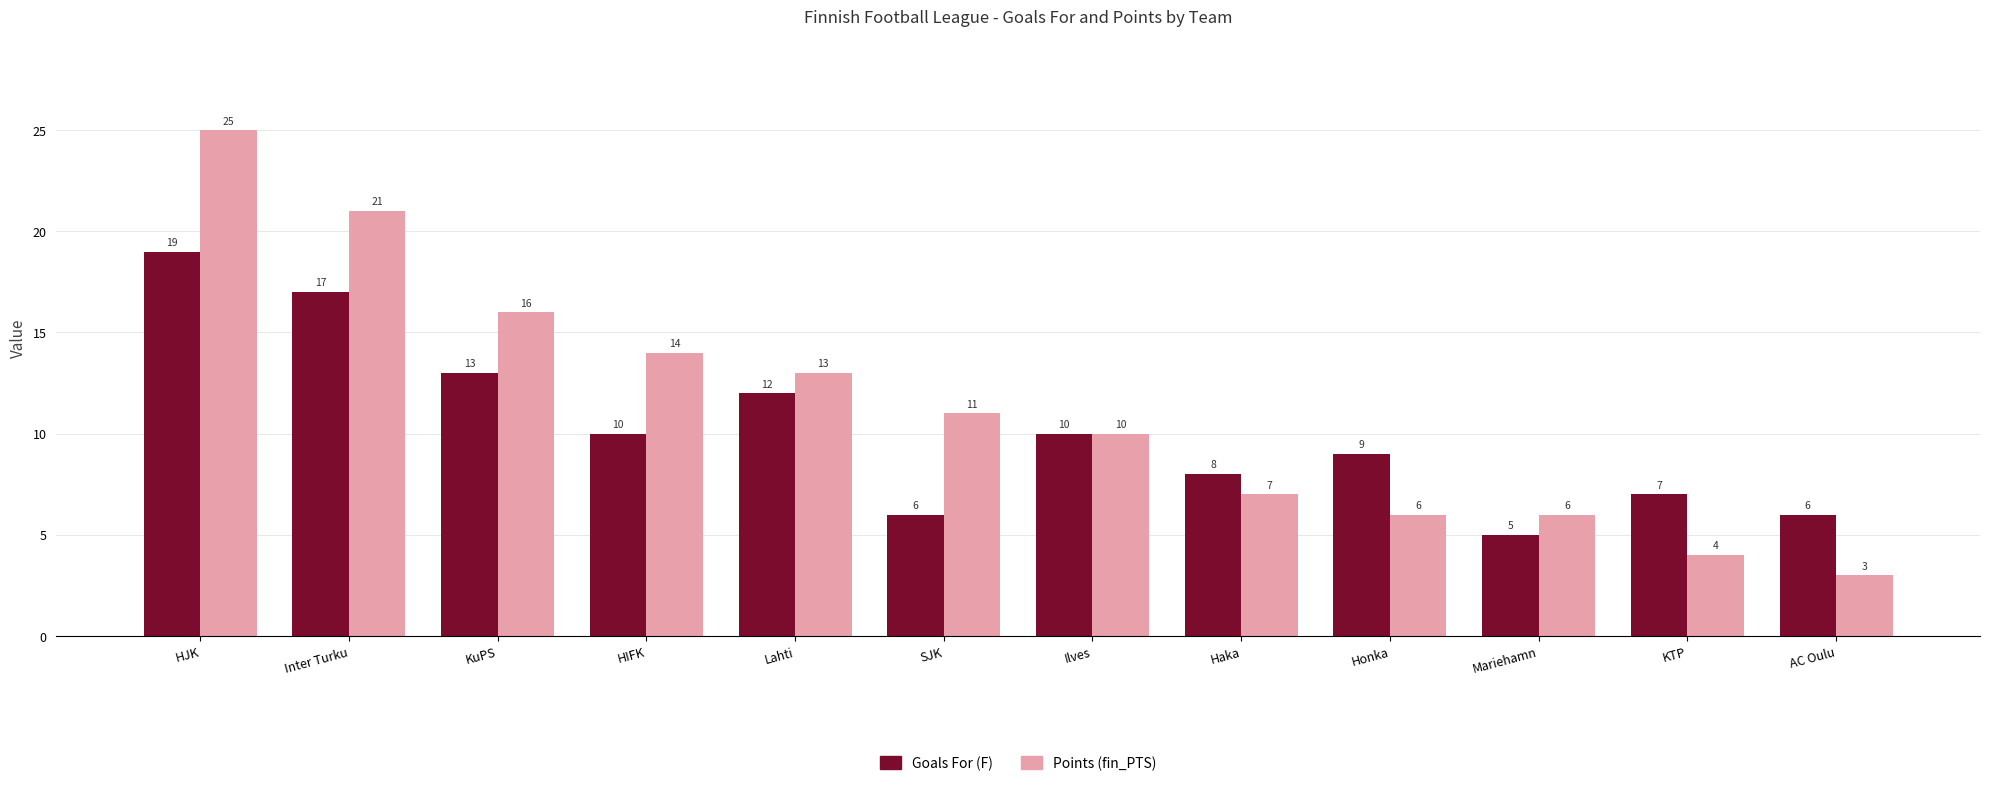

Is the value of Goals For (F) at Ilves greater than the value of Points (fin_PTS) at Mariehamn?

Yes